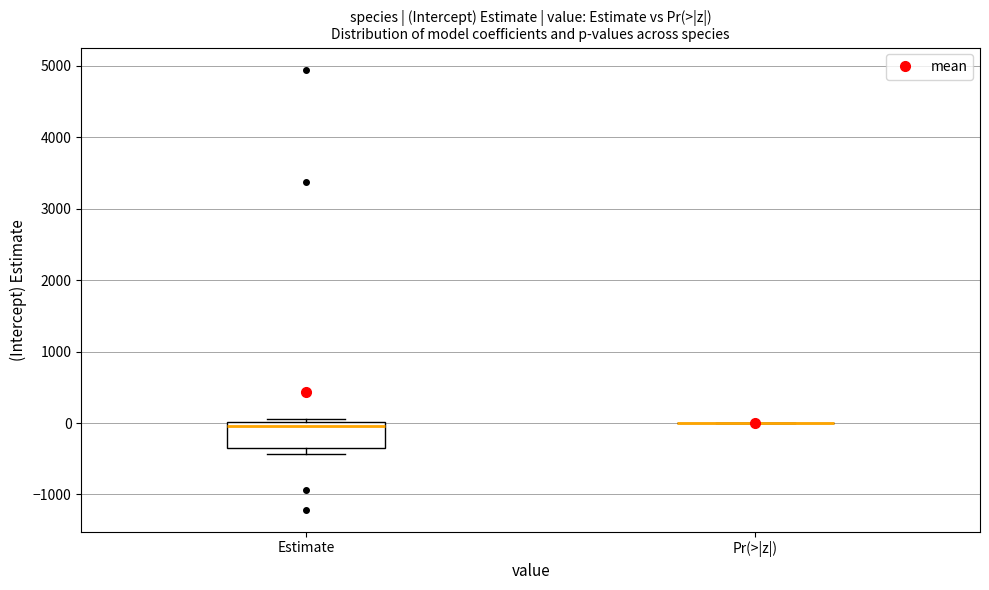

Comparing the boxes themselves (not the whiskers), which one is the tallest?

Estimate